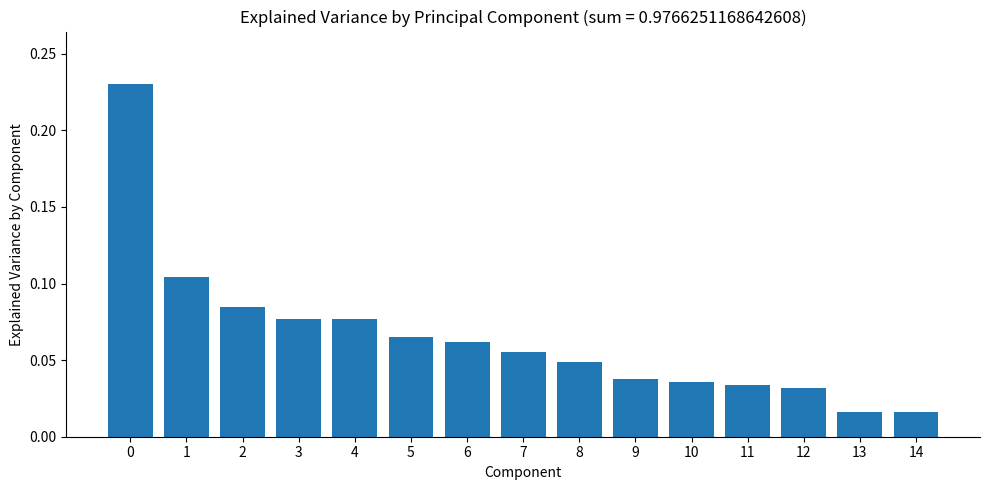

What is the sum of all values?

1.0